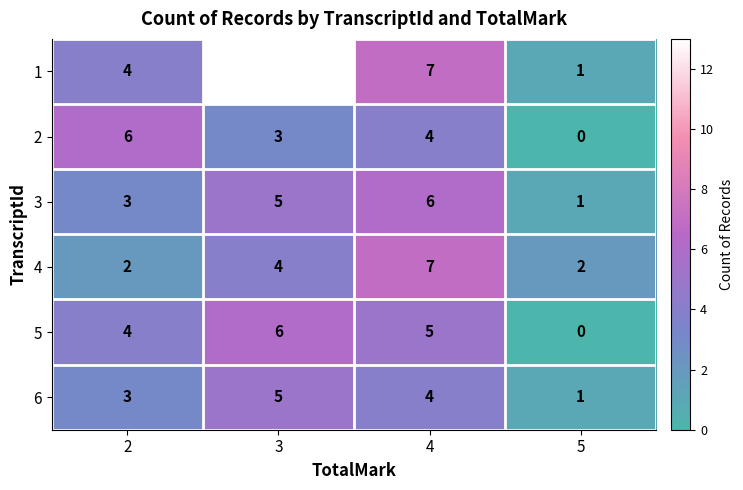

The value of 5 at 3 is 6. True or false?

True